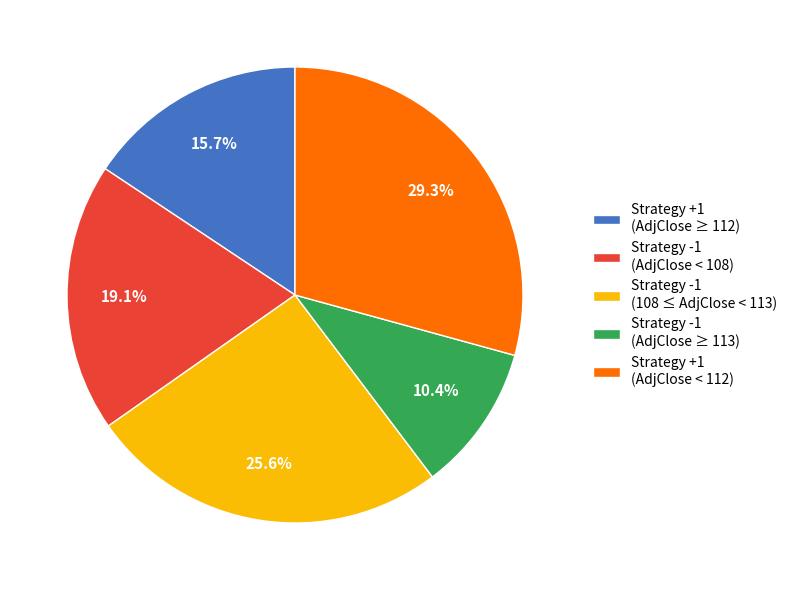

What is the total percentage of Strategy +1 (AdjClose < 112) and Strategy -1 (AdjClose ≥ 113)?

39.7%